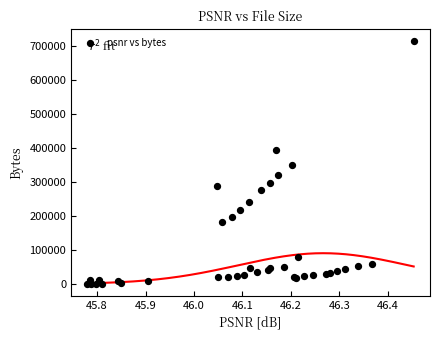

What Y value in the scatter plot is closest to 357683?

349820